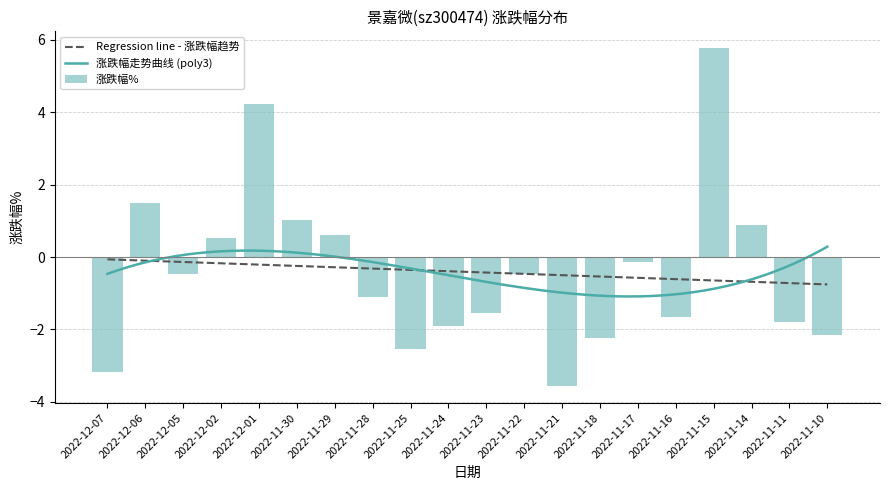

What is the maximum value shown in the chart?

5.8